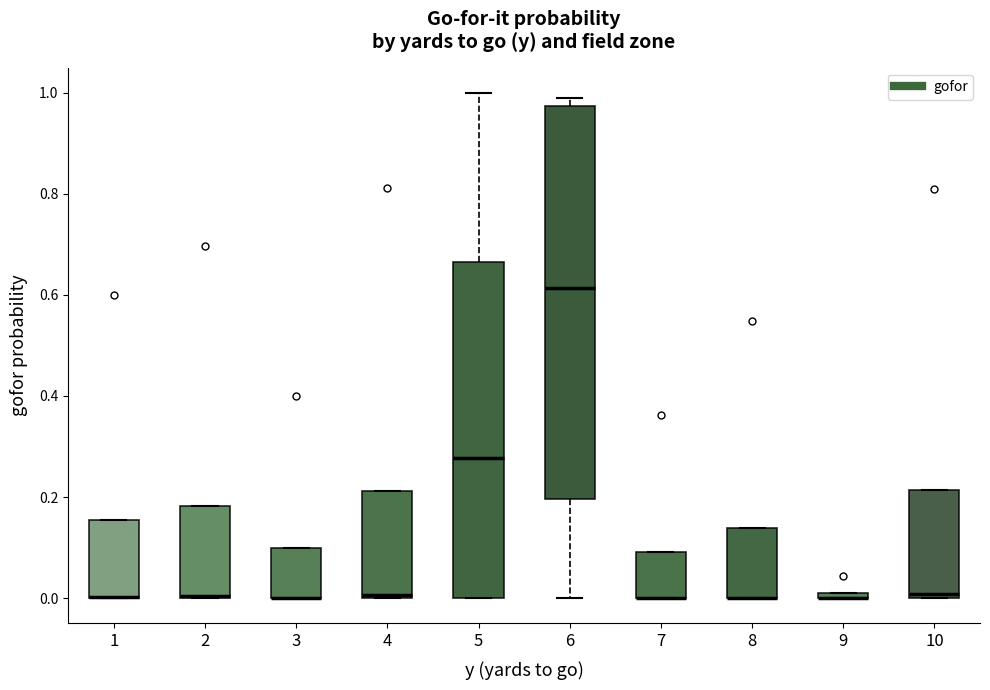

Which box is the tallest, from its lower edge to its upper edge?

6